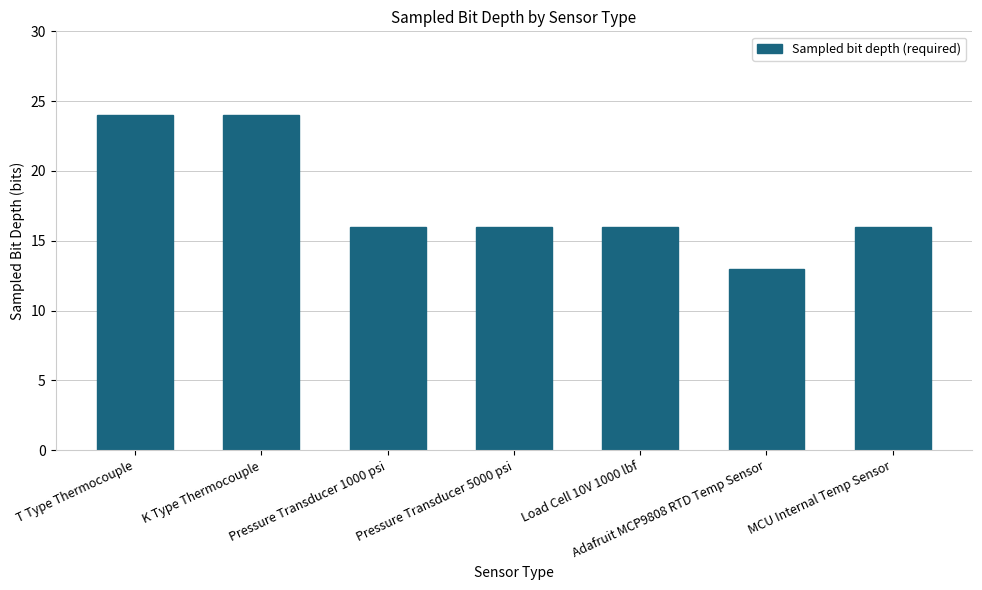

What is the value of the 7th bar from the left?

16